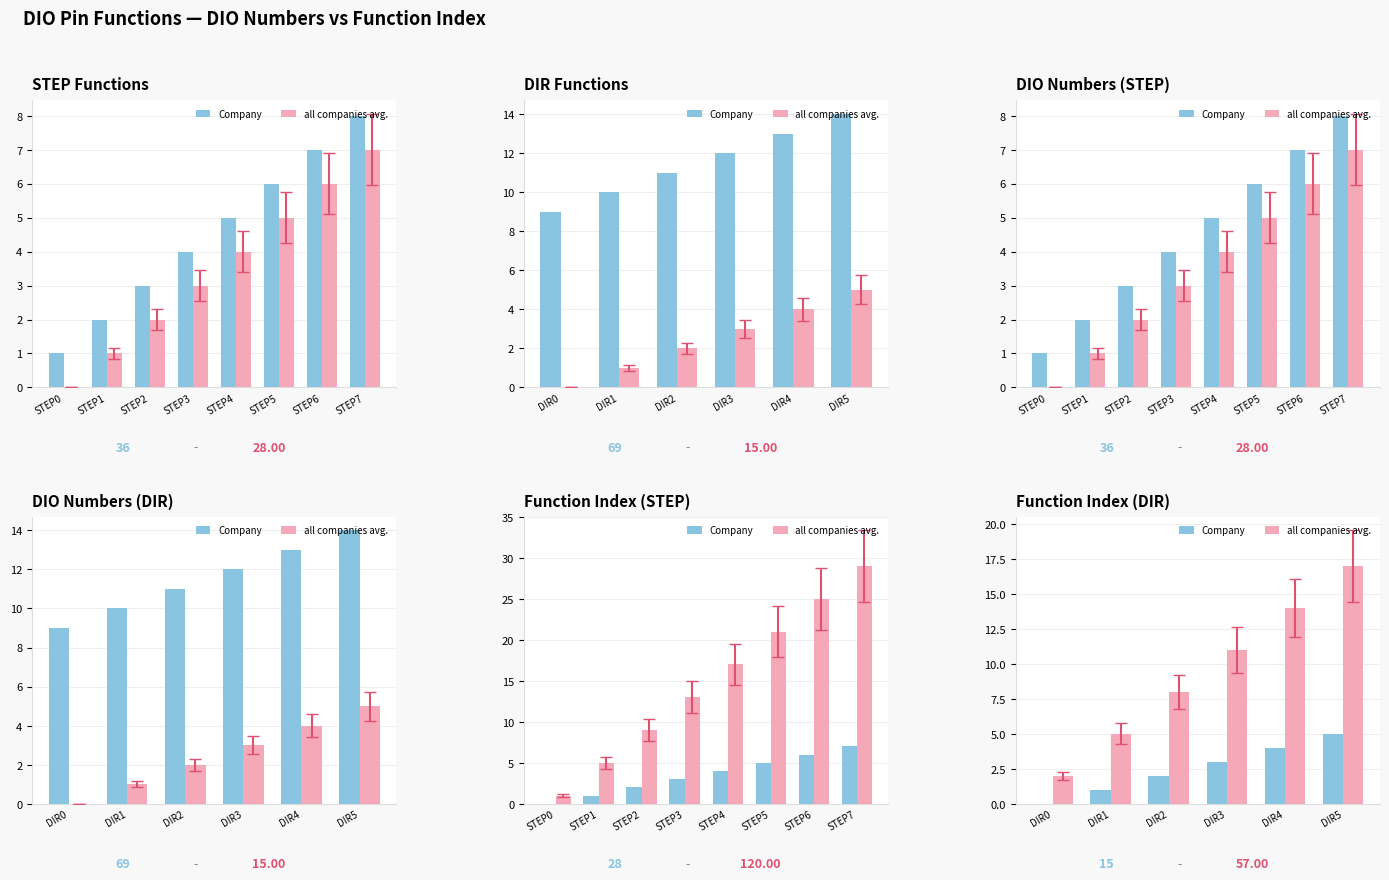

What are all the series names shown in the legend?

Company, all companies avg.